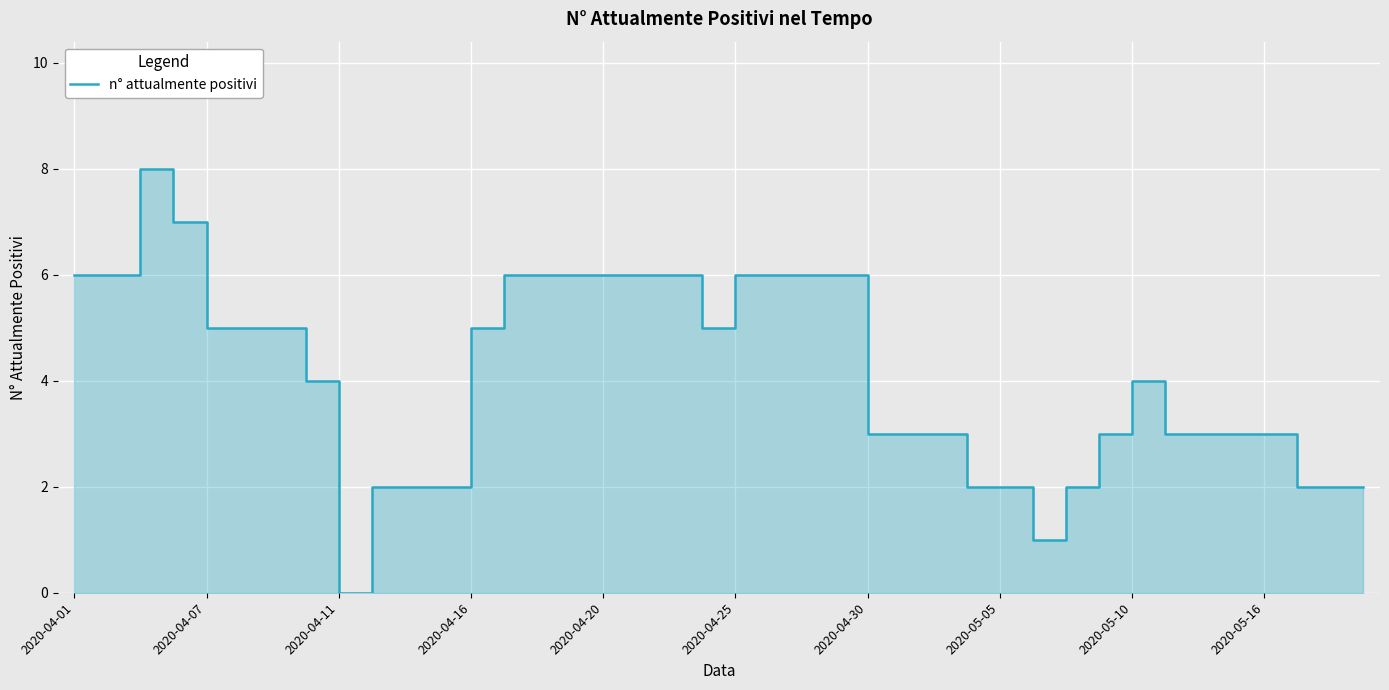

Between 2020-05-16 and 15, which is larger?

15